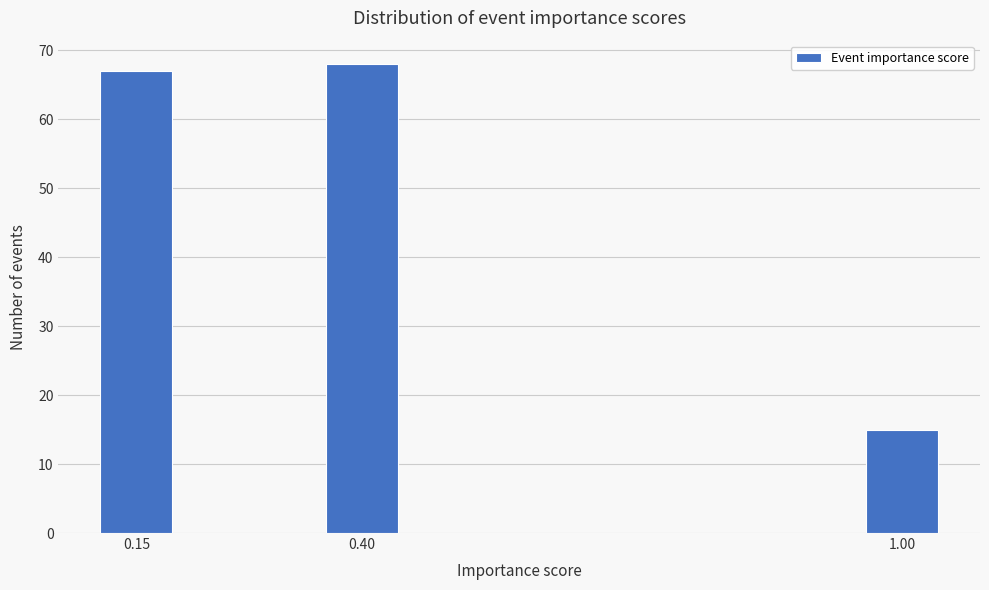

Reading right to left, what are all the values shown in this chart?

1.00=15	0.40=68	0.15=67